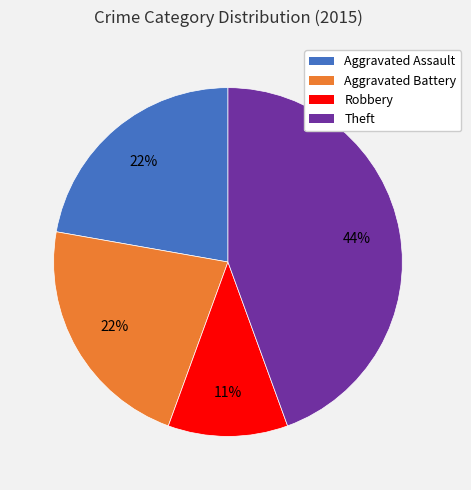

Is there any slice that represents more than half of the pie?

No